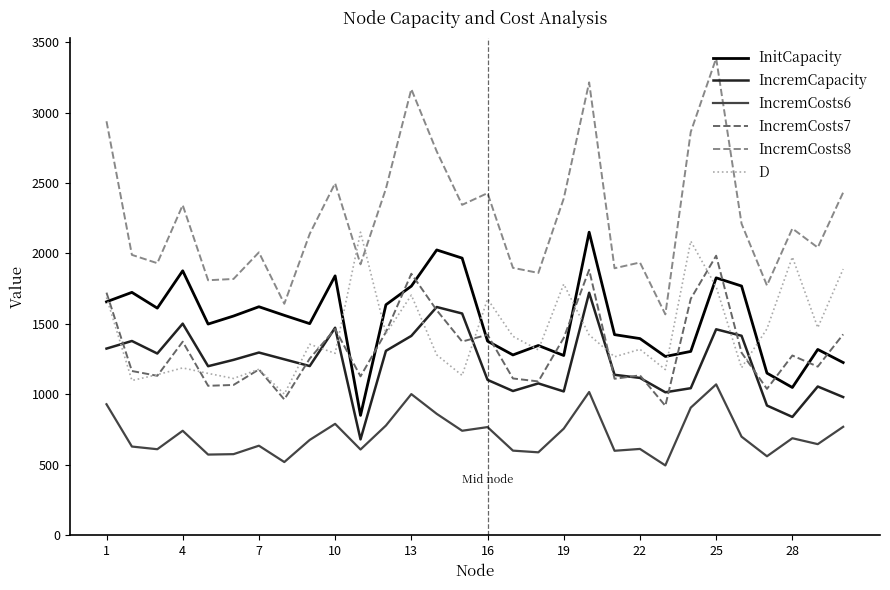

In IncremCosts6, how many points are higher than both neighbors (excluding endpoints)?

9